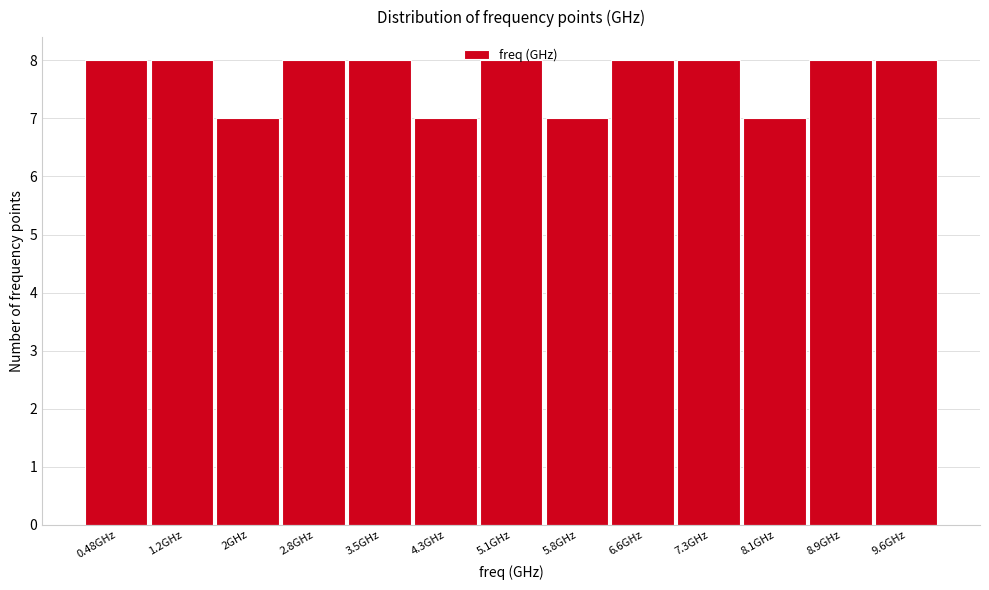

What is the height of the bar covering 2.4 to 3.1 on the x-axis? Neither the bar edges nor the heights are printed on the chart, so give them approximately, as read against the axes.

8